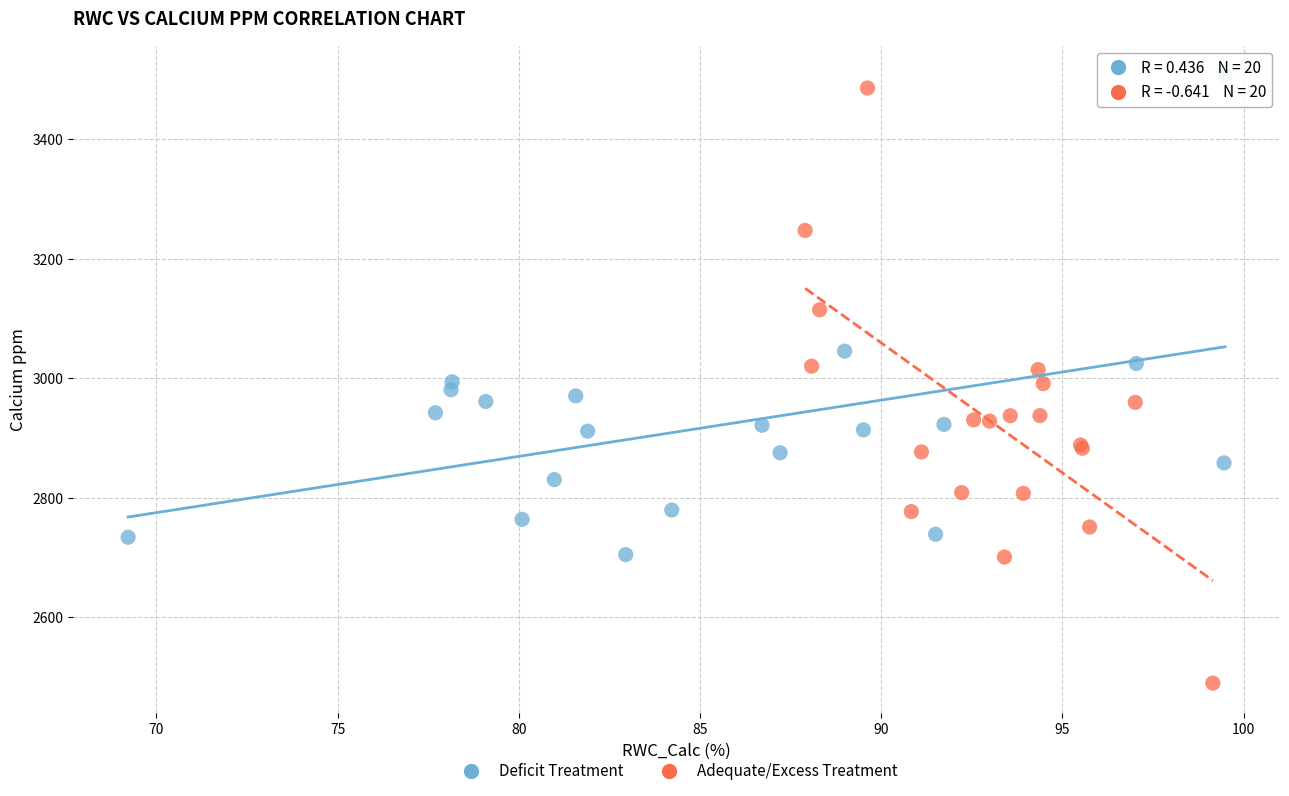

What are all the series names shown in the legend?

Deficit Treatment, Adequate/Excess Treatment